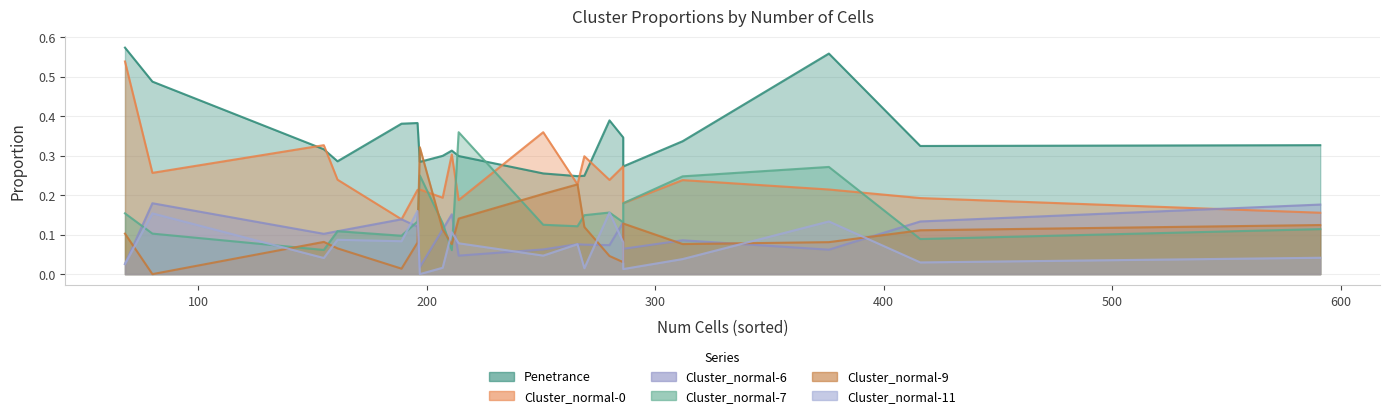

How many lines are shown in the chart?

6